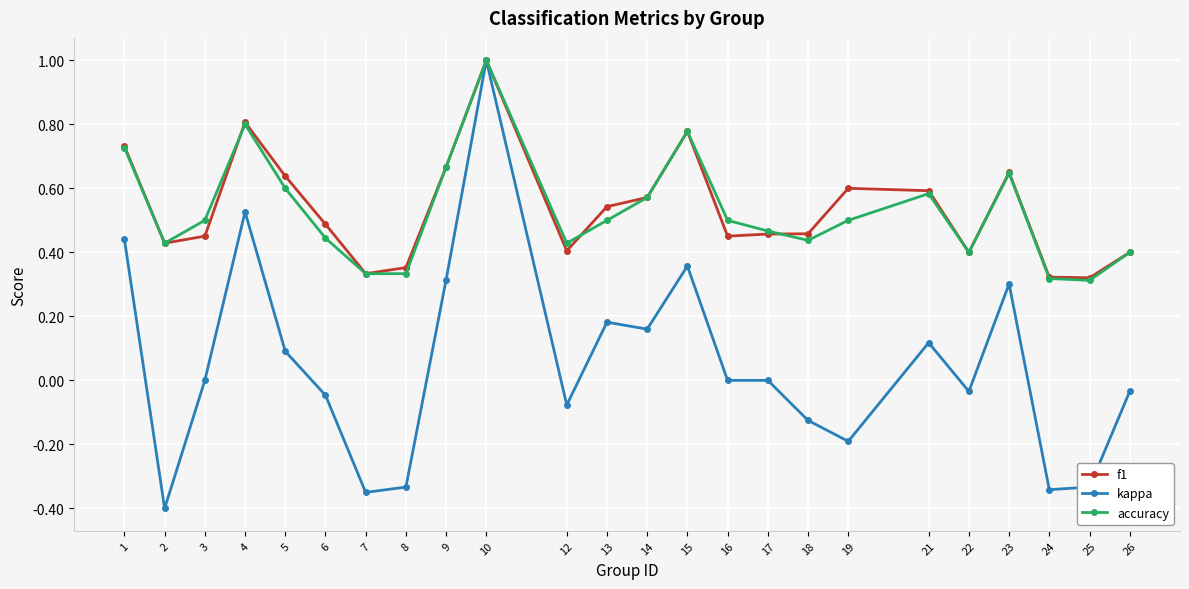

Is this an area chart (filled region under the line)?

No